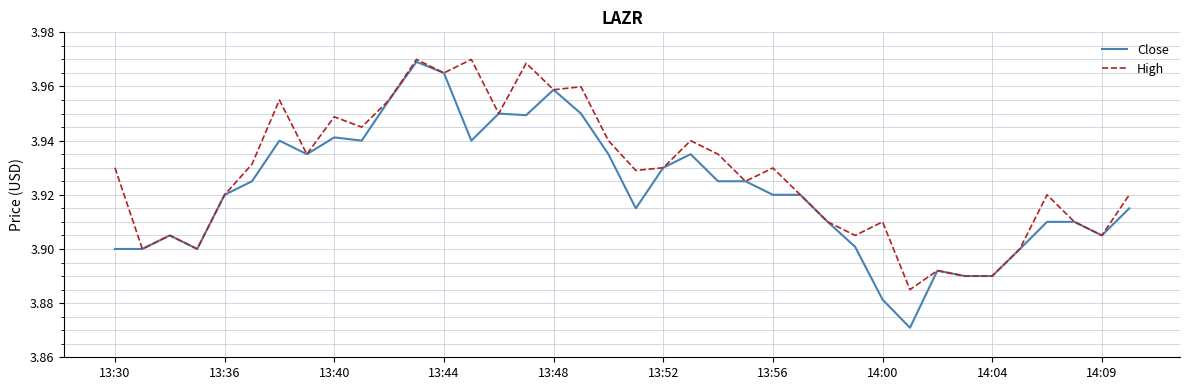

Which series has the largest range (max minus min)?

Close